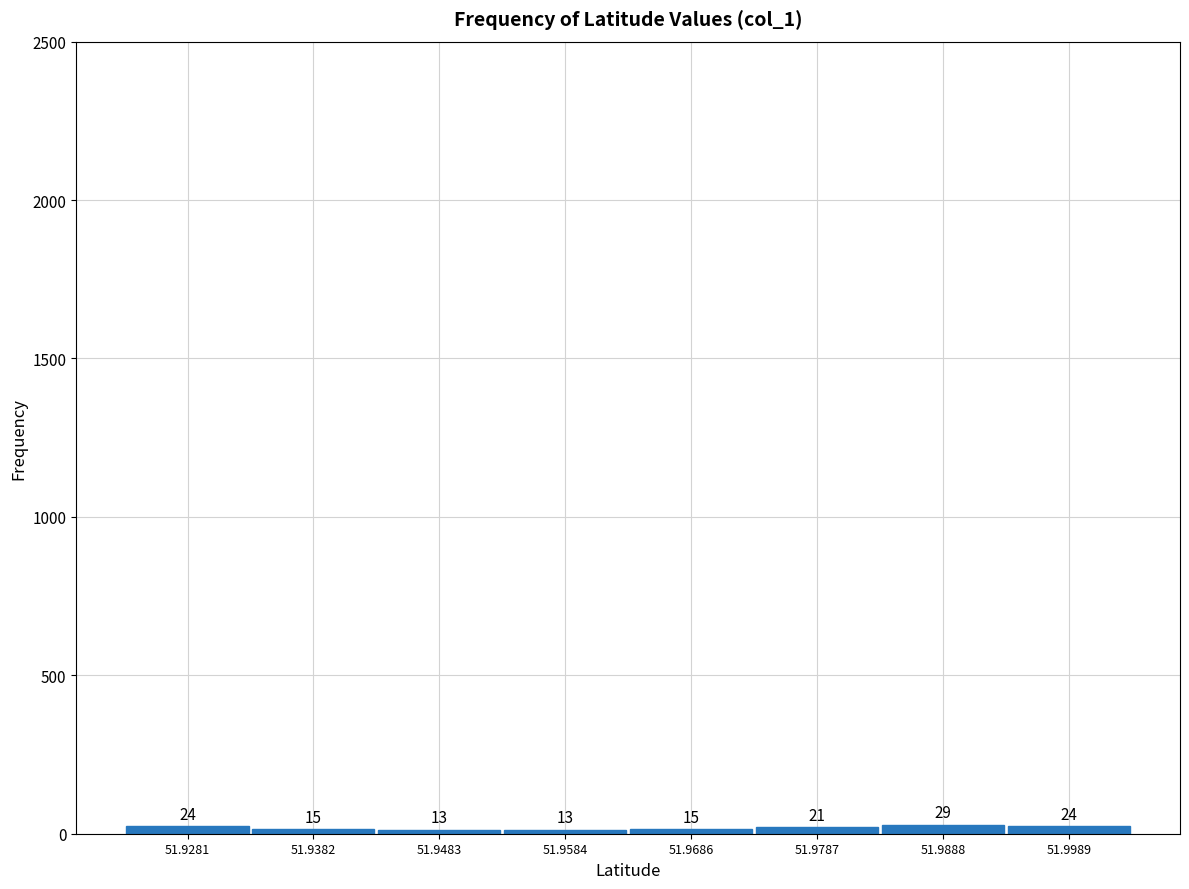

What is the height of the bar covering 51.934 to 51.944 on the x-axis? The bar edges are not printed on the chart, so give them approximately, as read against the axis.

15